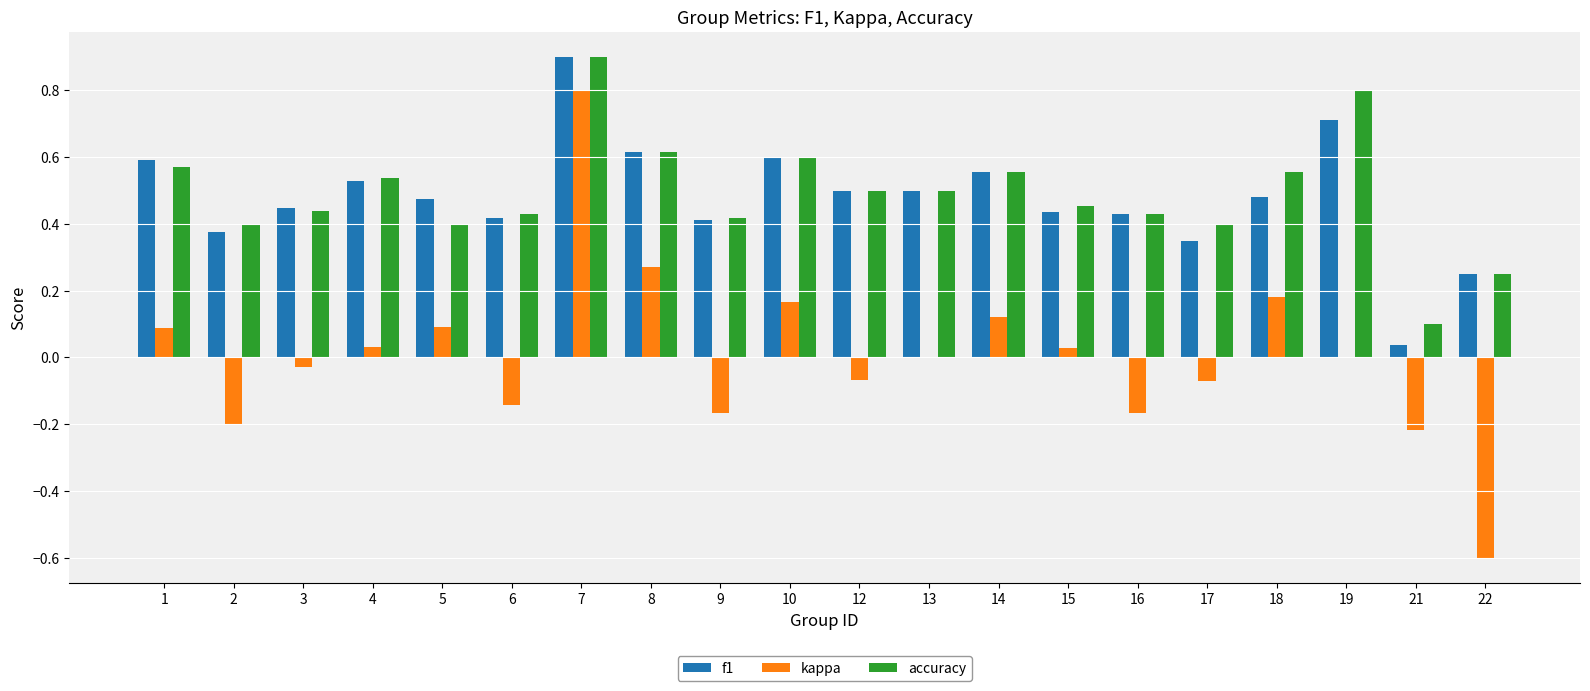

What is the total value across all series at 17?

0.7